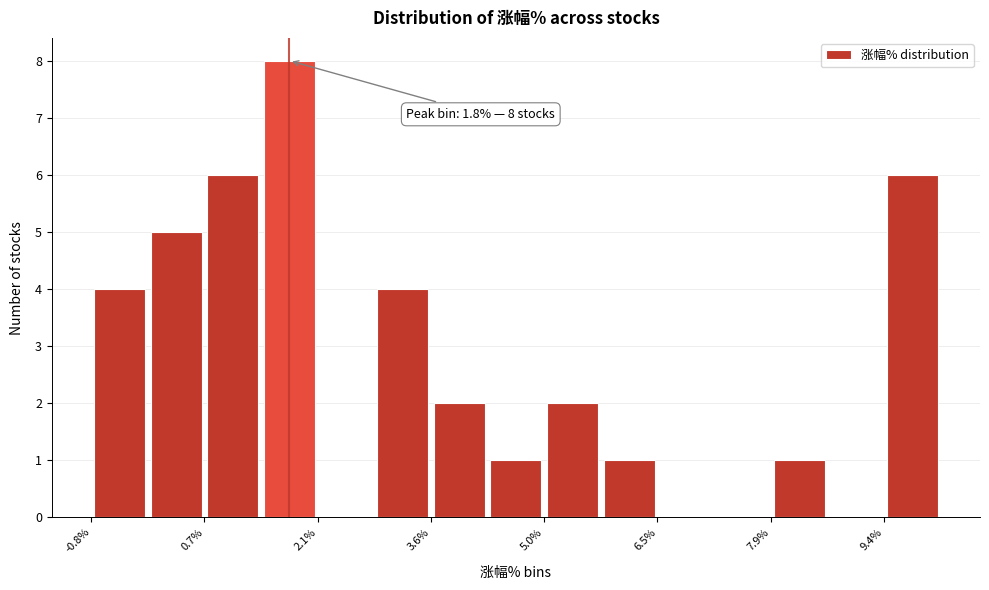

Read against the x-axis, roughly where is the centre of the tallest bar?

1.8